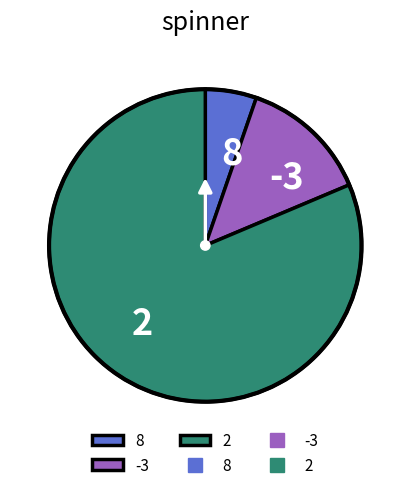

Which has a higher value, -3 or 8?

-3